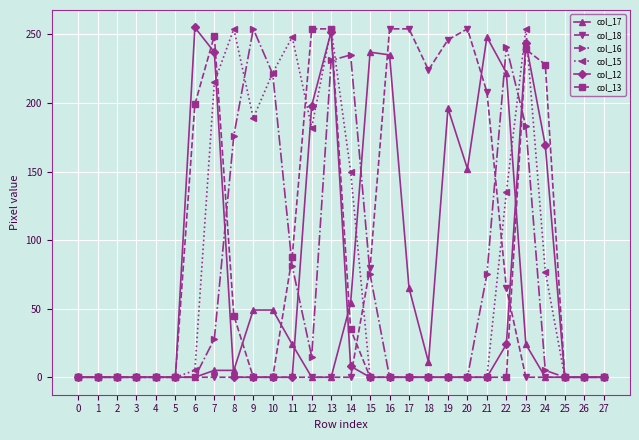

The col_18 series shows 112 at 23. True or false?

False